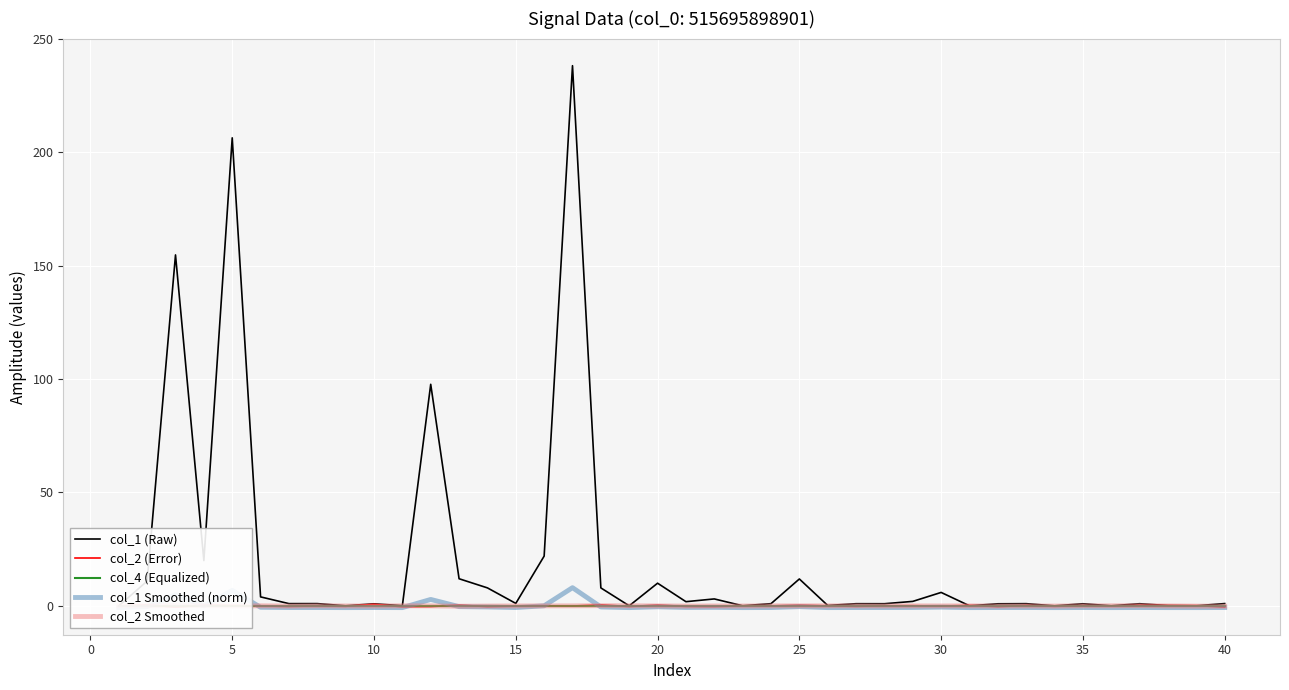

True or false: col_4 (Equalized) and col_1 (Raw) cross at least once.

False